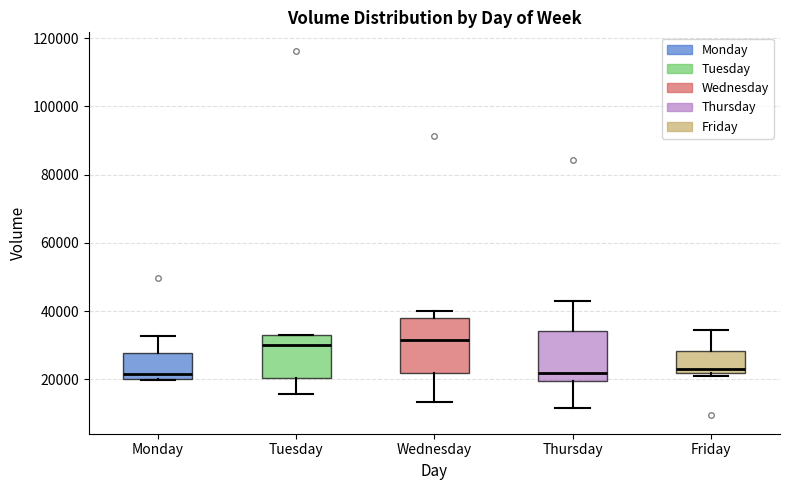

Reading left to right, read every box against the y-axis: the position of its median line, the range the box covers, and the ends of its whiskers. The values are not printed on the chart, so give them approximately, as read against the axis.

Monday: median 22000, box 20000 to 28000, whiskers 20000 to 32000
Tuesday: median 30000, box 20000 to 32000, whiskers 16000 to 34000
Wednesday: median 32000, box 22000 to 38000, whiskers 14000 to 40000
Thursday: median 22000, box 20000 to 34000, whiskers 12000 to 44000
Friday: median 22000 (just above the box's lower edge), box 22000 to 28000, whiskers 20000 to 34000